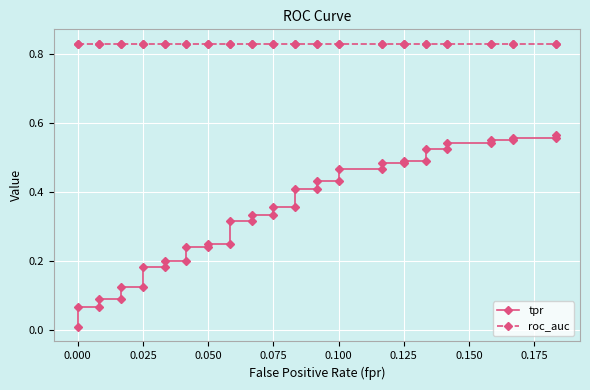

What is the value of the tpr point at the 2nd from the left?

0.1